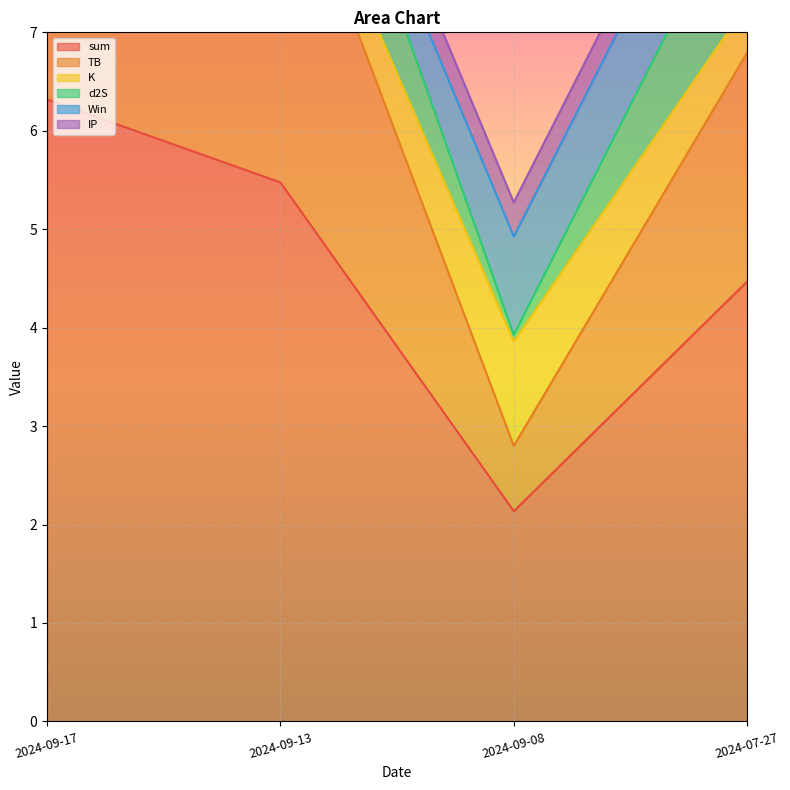

Count the d2S values in the range 1 to 2.

3